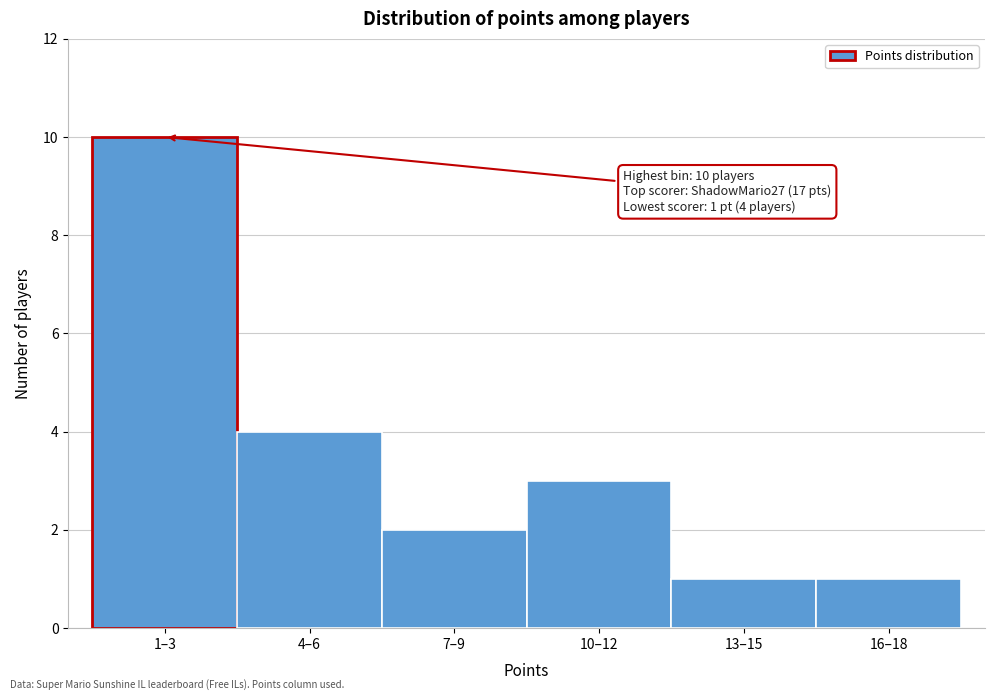

Reading left to right, list all the values displayed in this chart.

1–3=10	4–6=4	7–9=2	10–12=3	13–15=1	16–18=1